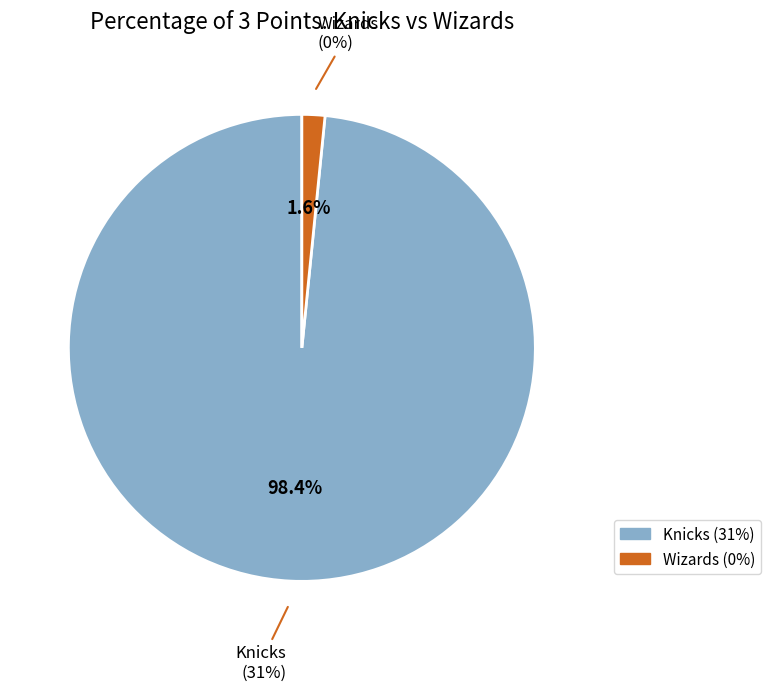

Count the number of slices in the pie.

2